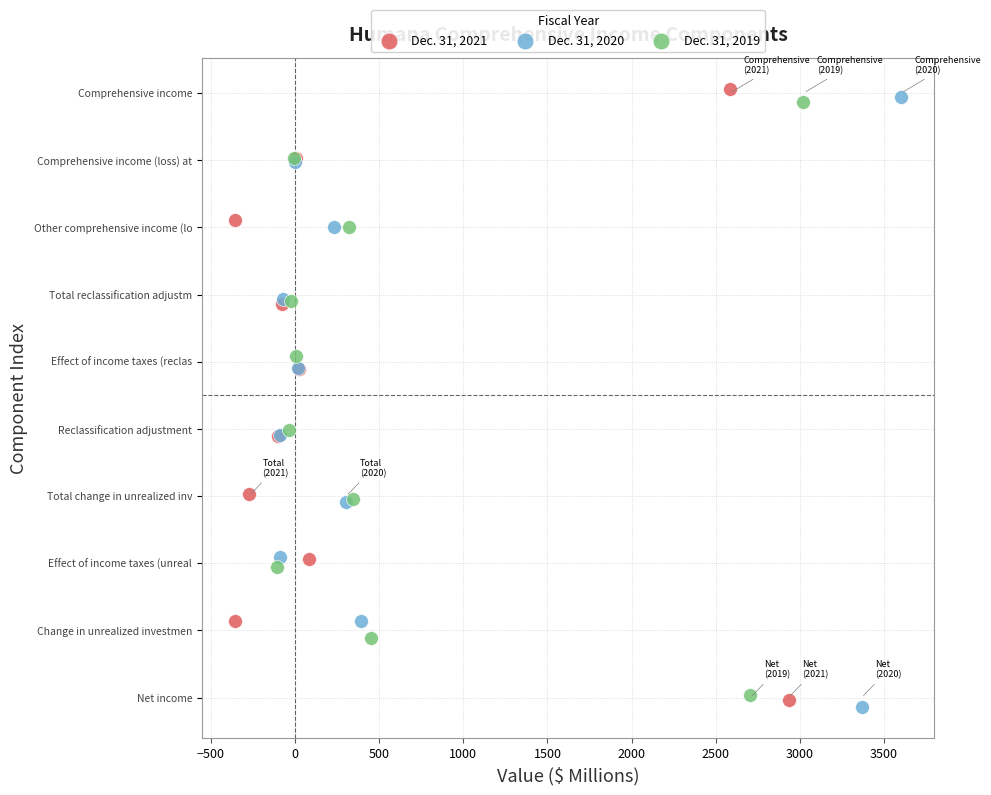

Which series contains the highest Y value?

Dec. 31, 2021